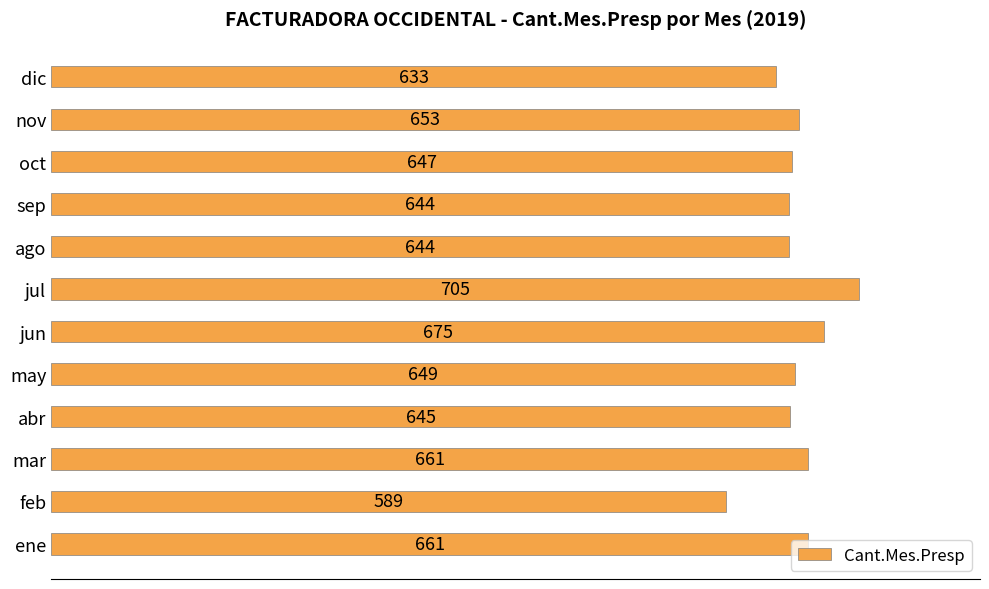

Approximately how many times larger is the value at abr compared to oct?

1.0